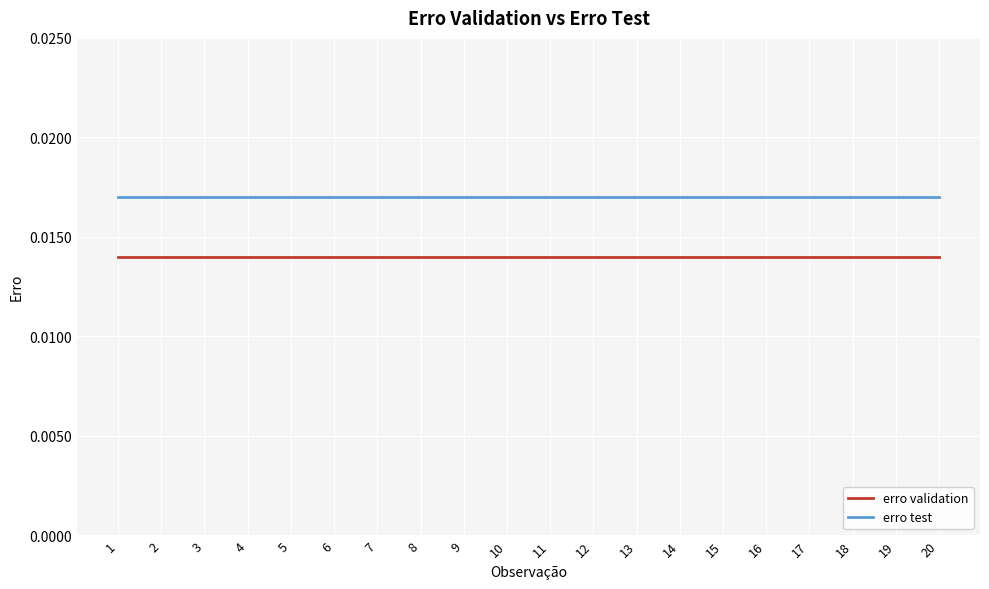

Which series has the largest total across all categories?

erro test